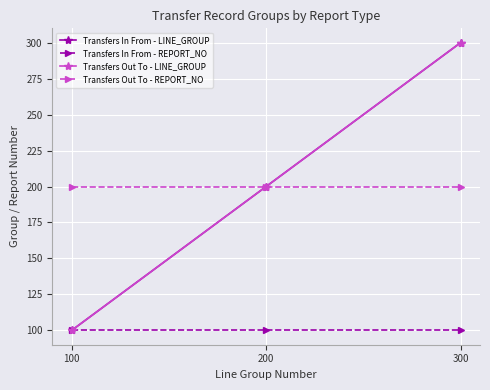

Is it true that Transfers Out To - REPORT_NO equals 272 at 100?

False